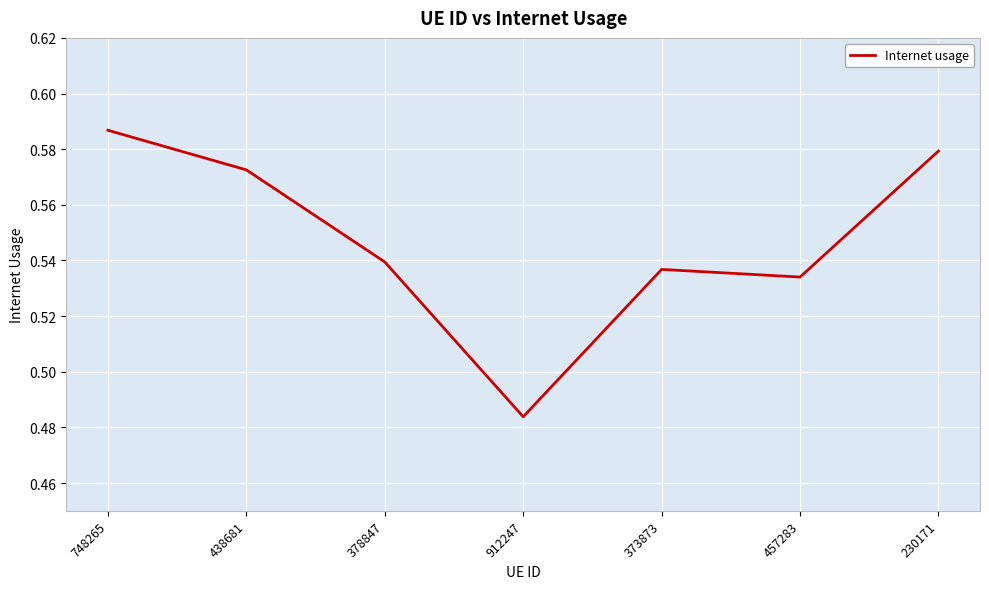

What position from the left is 912247?

4